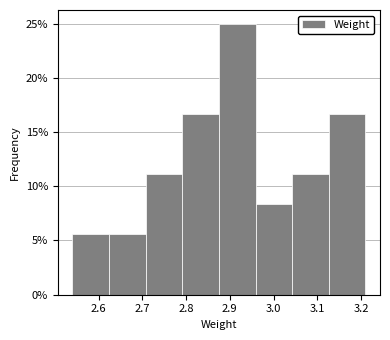

Reading left to right, transcribe this chart: for each bar, give the range it covers on the x-axis and its height. Neither the bar edges nor the heights are printed on the chart, so give them approximately, as read against the axes.

2.54 to 2.62: 5.5
2.62 to 2.71: 5.5
2.71 to 2.79: 11.0
2.79 to 2.88: 16.5
2.88 to 2.96: 25.0
2.96 to 3.04: 8.5
3.04 to 3.13: 11.0
3.13 to 3.21: 16.5